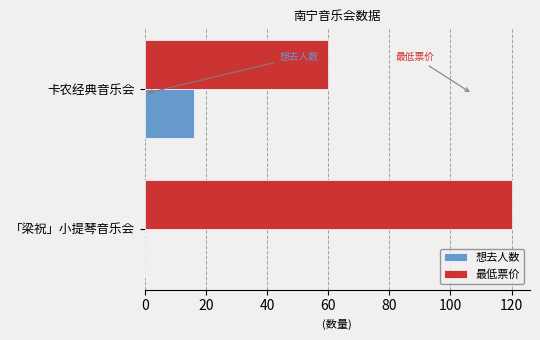

How many series are shown in this chart?

2